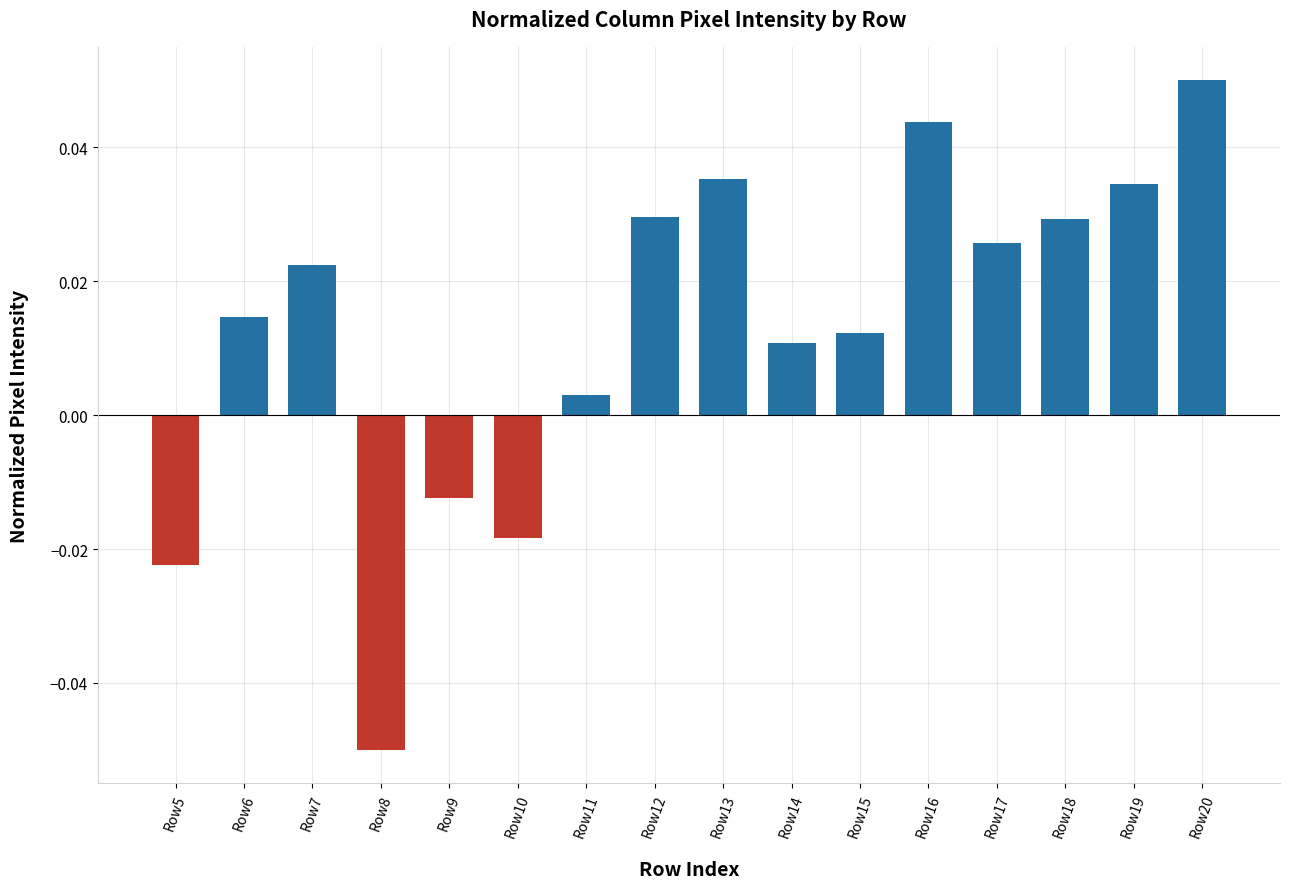

At which category does the chart reach its minimum across all series?

Row8